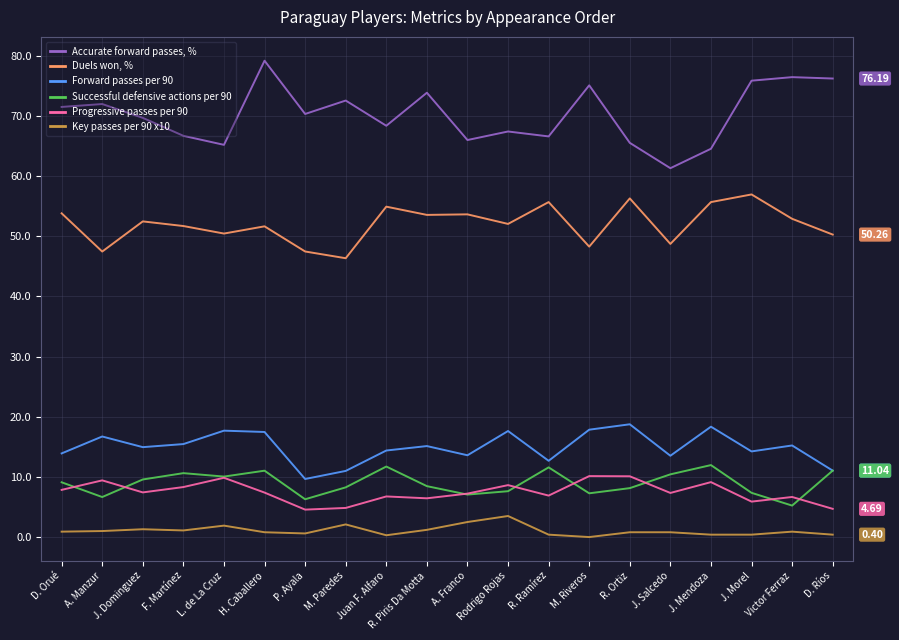

Which label corresponds to the largest value in the chart?

H. Caballero